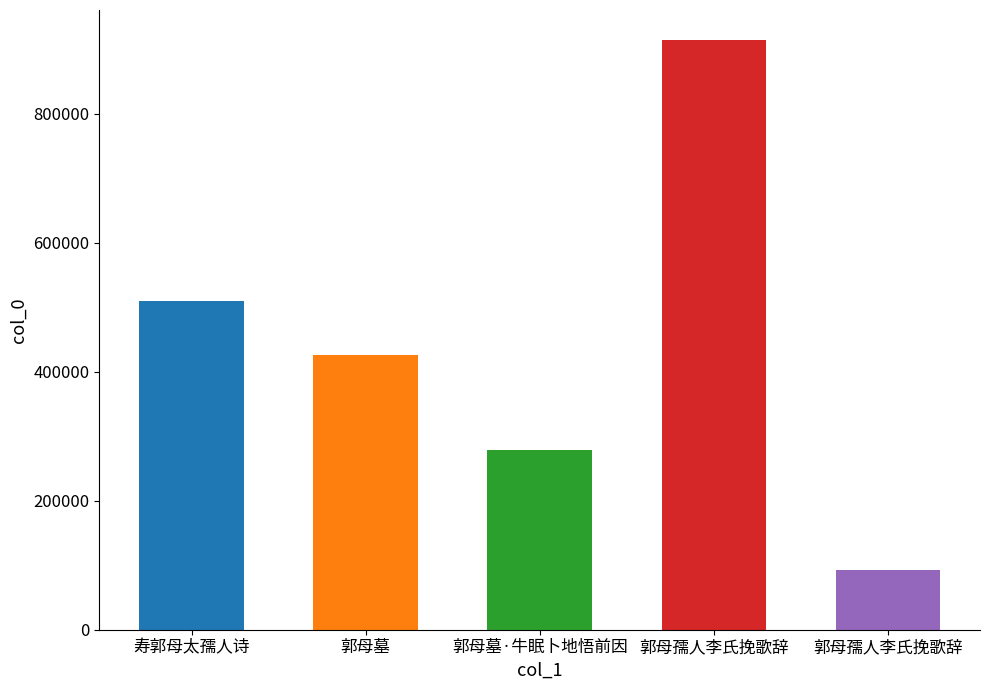

The chart shows a value of 914743 at 郭母孺人李氏挽歌辞. True or false?

True